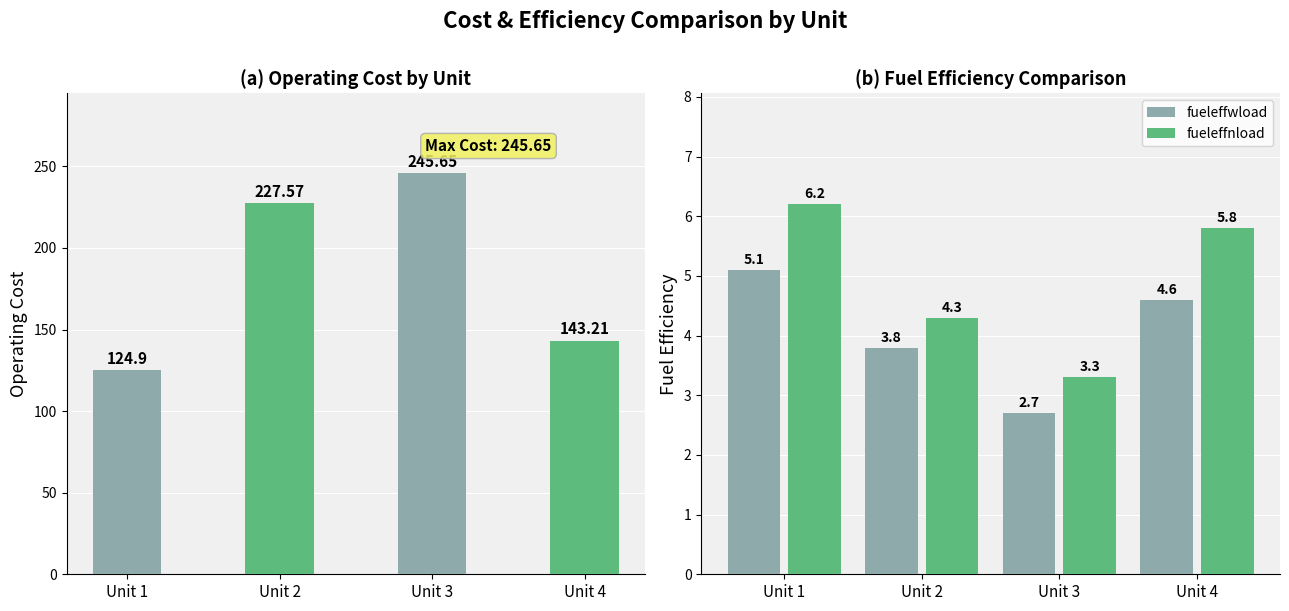

Reading left to right, extract all data points from this chart.

op_cost: 124.9	227.6	245.7	143.2
fueleffwload: 5.1	3.8	2.7	4.6
fueleffnload: 6.2	4.3	3.3	5.8